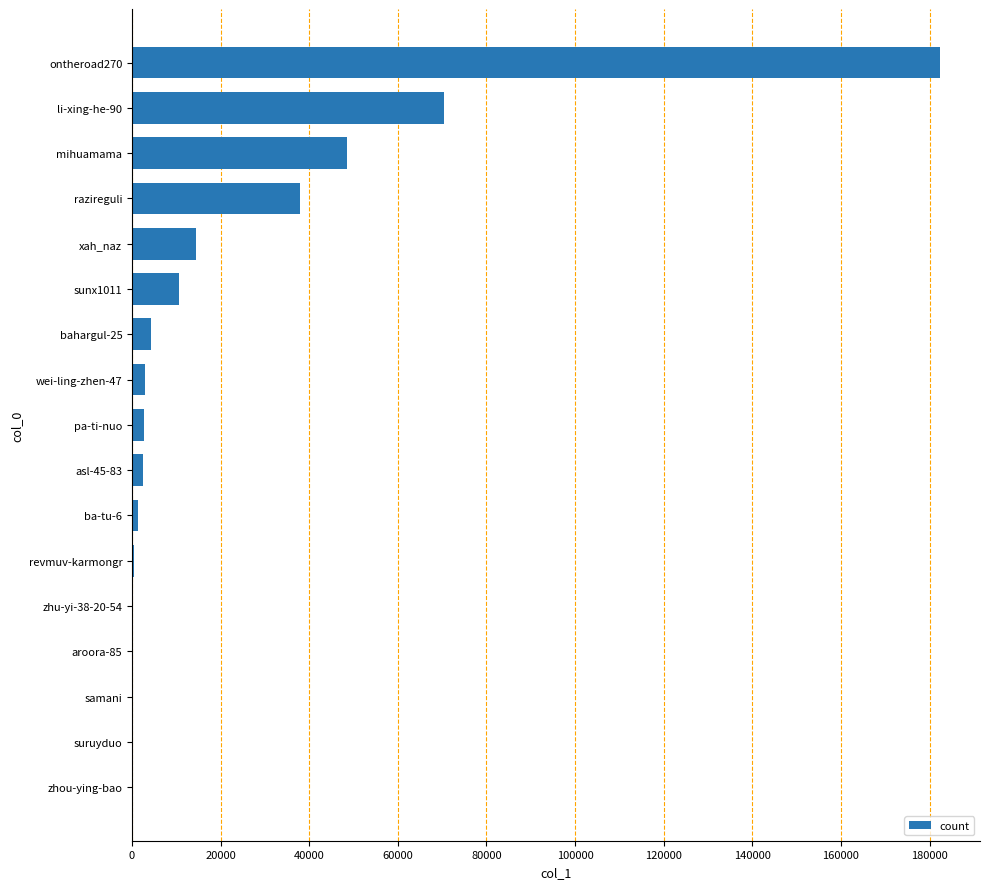

What is the change in value from mihuamama to sunx1011?

-37921